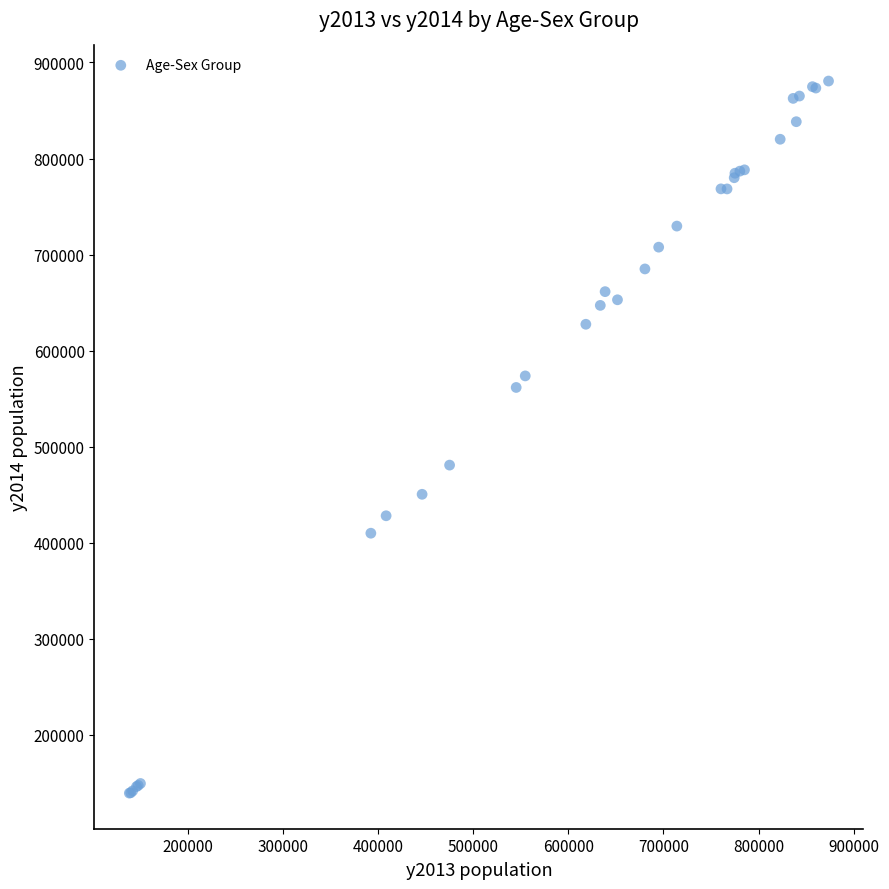

What Y value in the scatter plot is closest to 510031?

480855